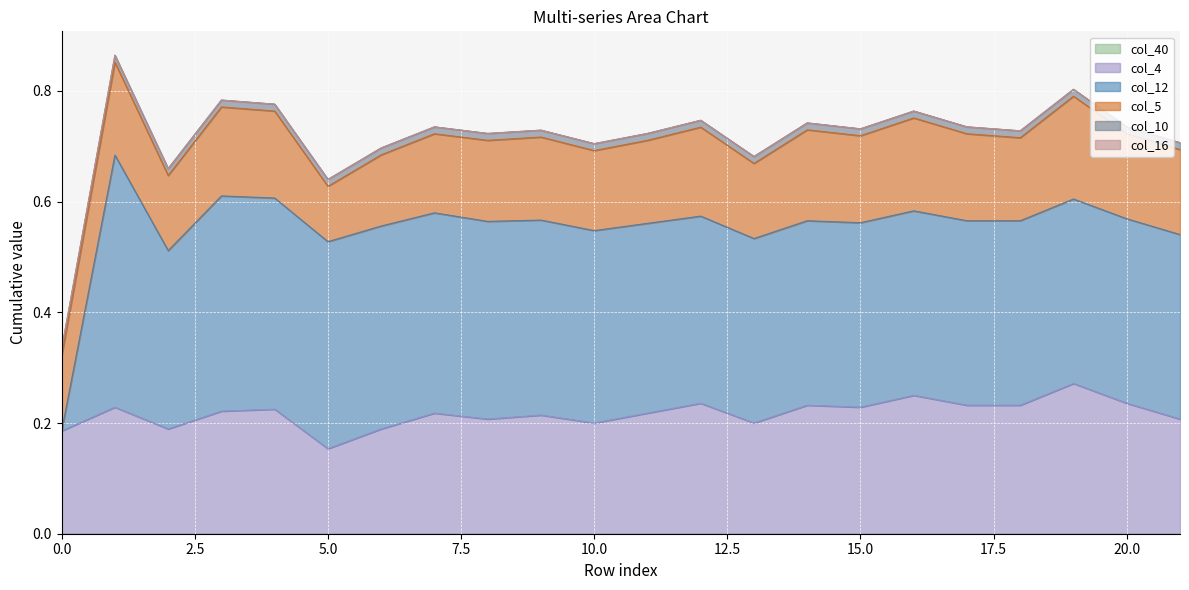

Rank the categories by col_10 value from highest to lowest.

0, 1, 7, 8, 9, 10, 11, 12, 13, 14, 15, 16, 17, 18, 19, 20, 21, 6, 5, 4, 2, 3